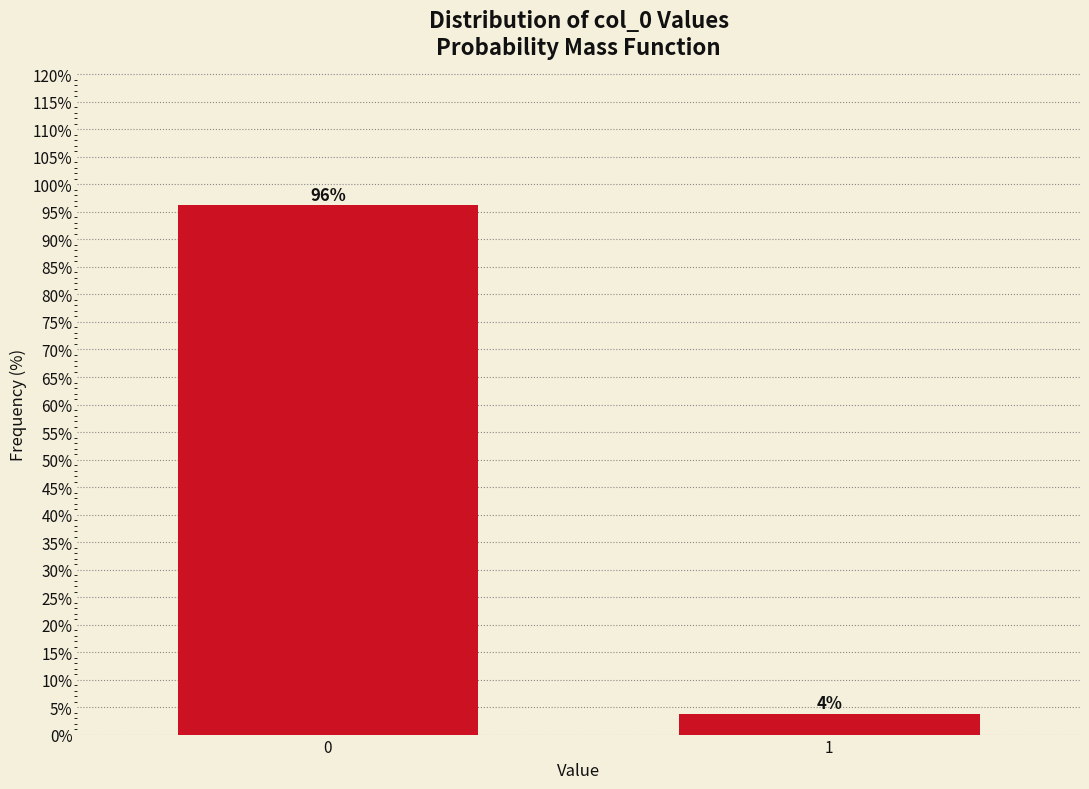

The value at 1 is 3.8. True or false?

True